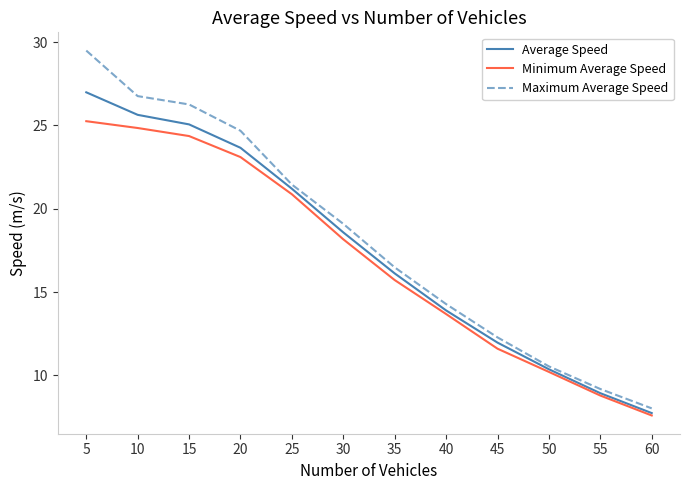

List the series in order of their overall mean, highest first.

Maximum Average Speed, Average Speed, Minimum Average Speed